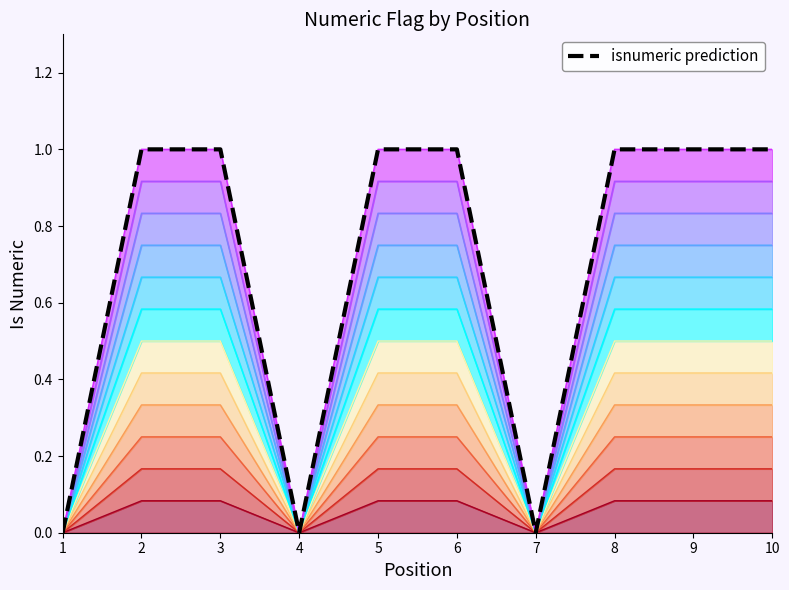

The band_0 series shows 0.1 at 2. True or false?

True